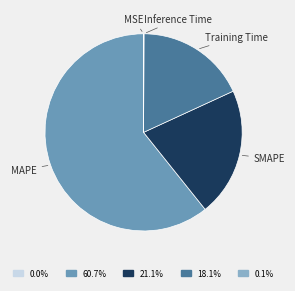

What is the ratio of the value at 60.7% to the value at 21.1%?

2.9